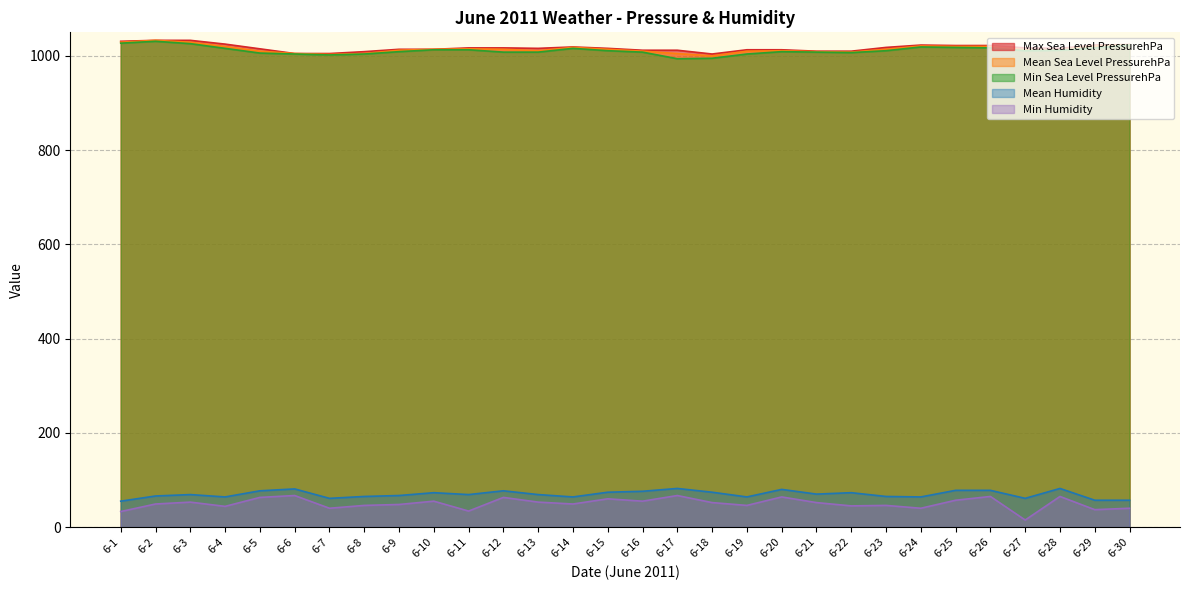

Rank the categories by Mean Humidity value from highest to lowest.

6-17, 6-28, 6-6, 6-20, 6-25, 6-26, 6-5, 6-12, 6-16, 6-15, 6-18, 6-10, 6-22, 6-21, 6-3, 6-11, 6-13, 6-9, 6-2, 6-8, 6-23, 6-4, 6-14, 6-19, 6-24, 6-7, 6-27, 6-29, 6-30, 6-1